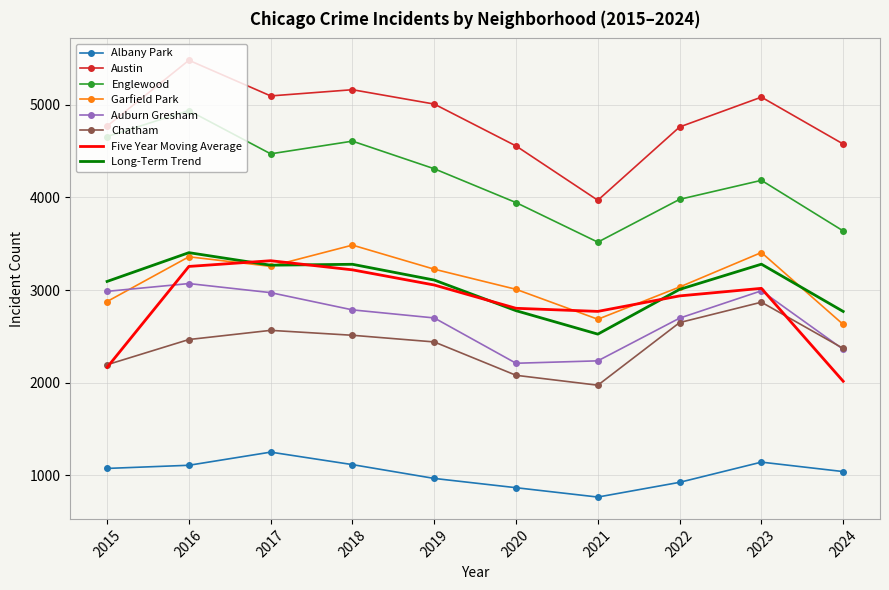

True or false: Austin has a value of 2646.7 at 2021.

False